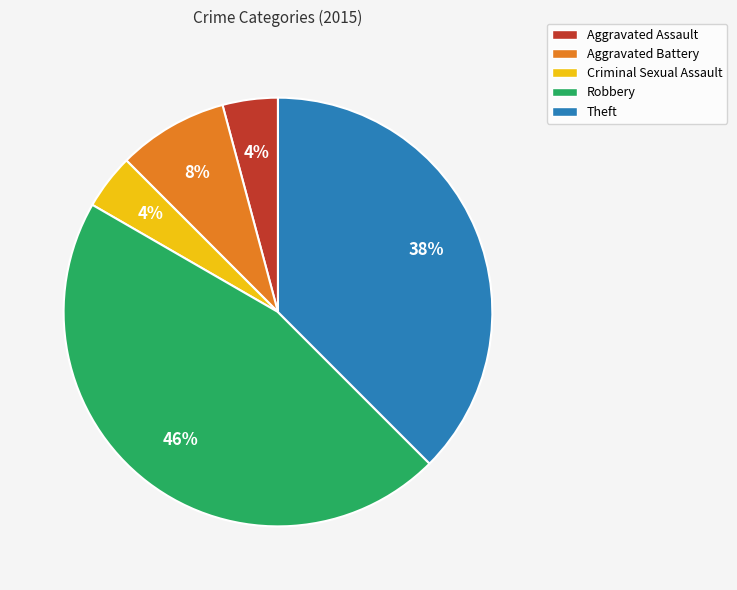

To the nearest percent, what percentage of the pie is Criminal Sexual Assault?

4%